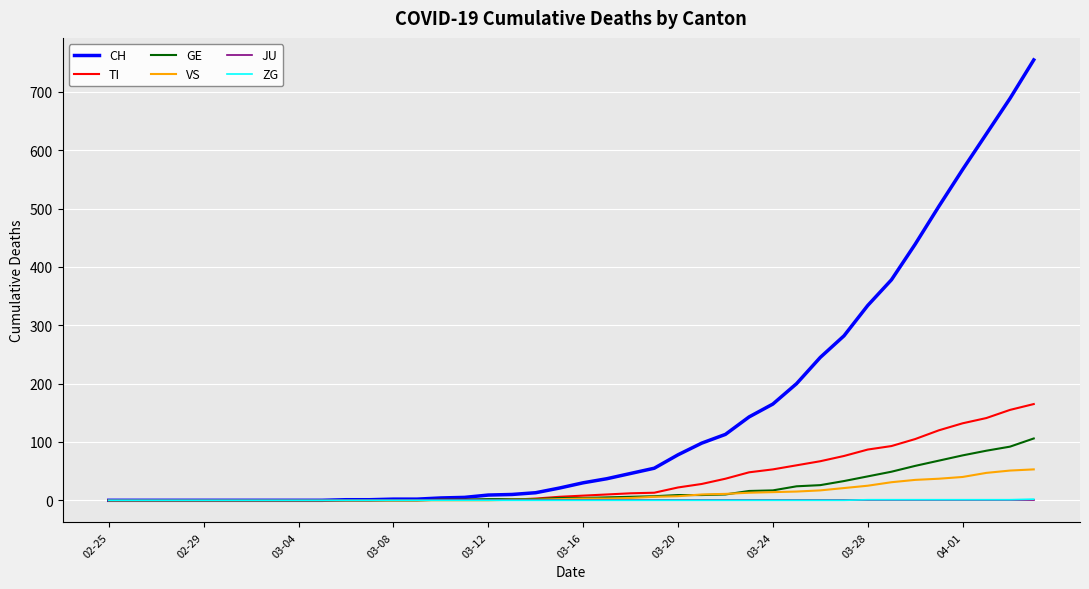

What is the sum of all VS values?

447